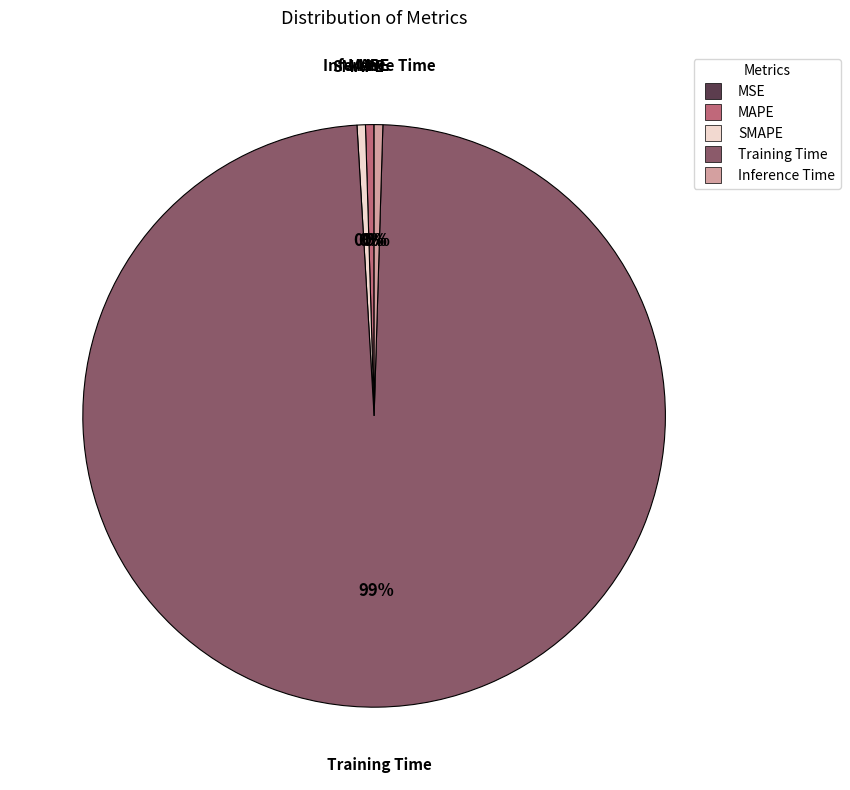

Do Inference Time and Training Time together represent more than half of the pie?

Yes